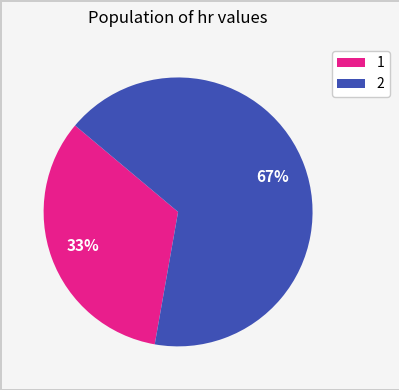

Rank the categories by value from highest to lowest.

2, 1